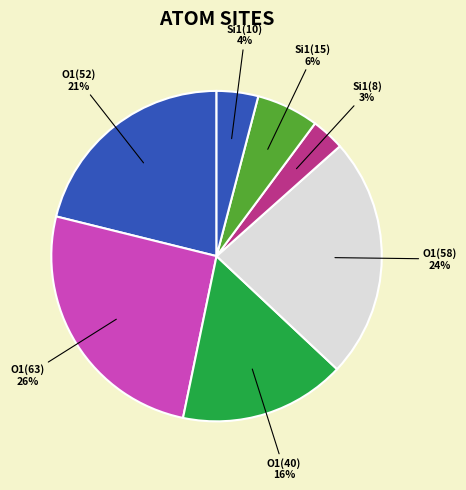

Is it true that O1(52) is 21% of the pie?

True